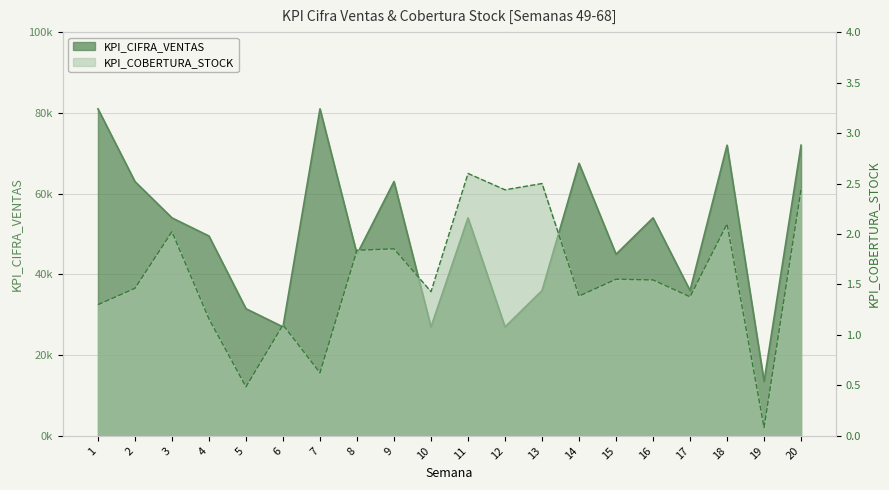

Rank the series by their maximum value, from lowest to highest.

KPI_COBERTURA_STOCK, KPI_CIFRA_VENTAS